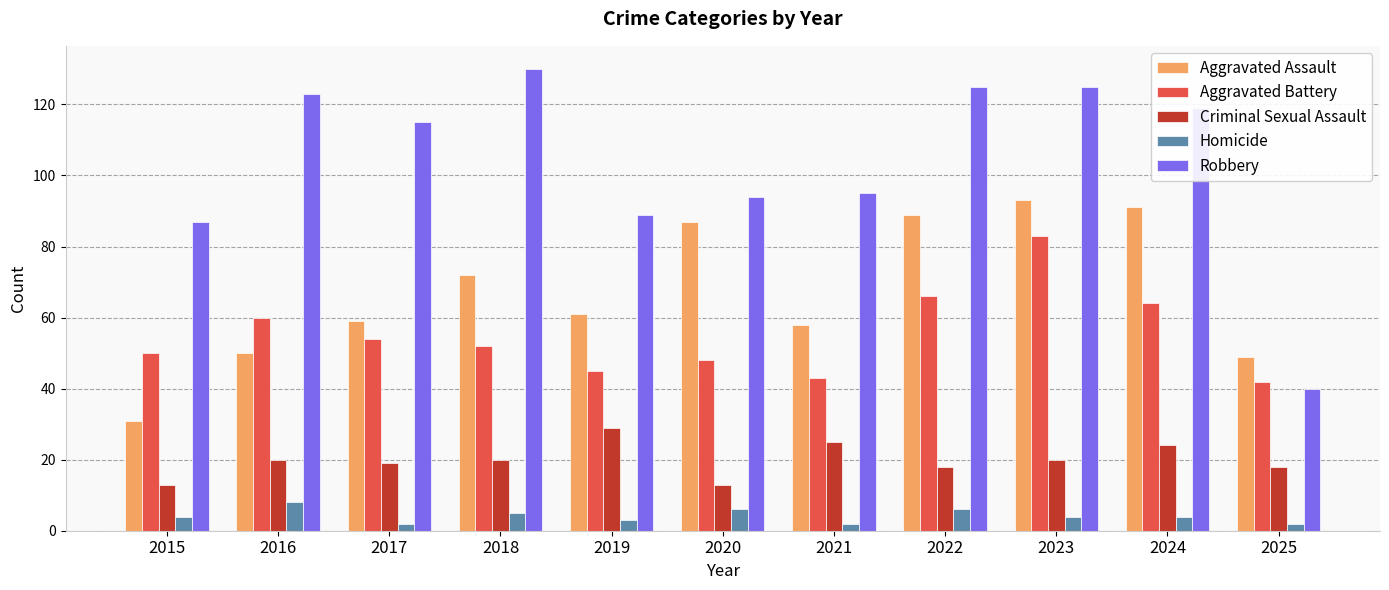

What is the sum of all Aggravated Battery values?

607